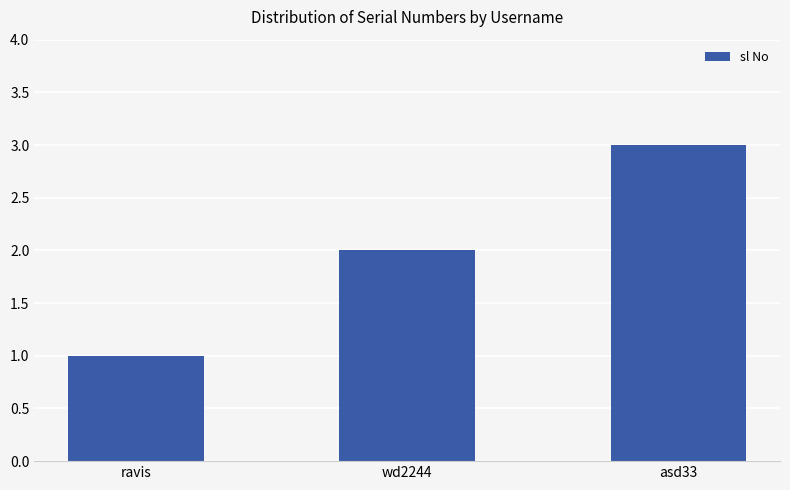

How many values are between 1 and 3?

3